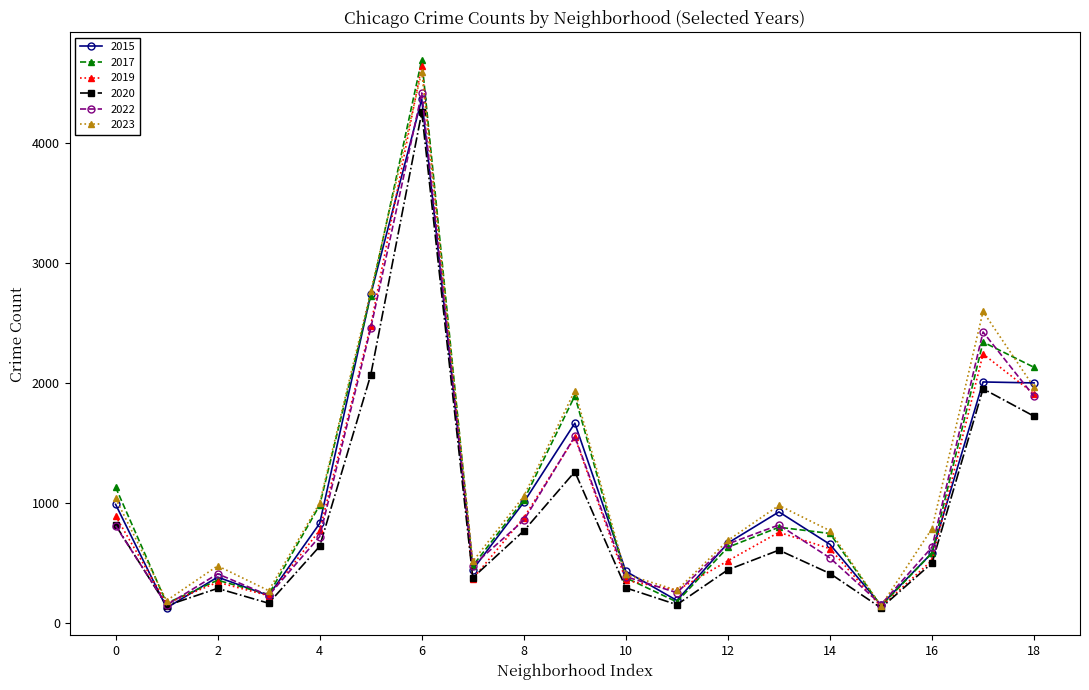

Which series has the largest range (max minus min)?

2017